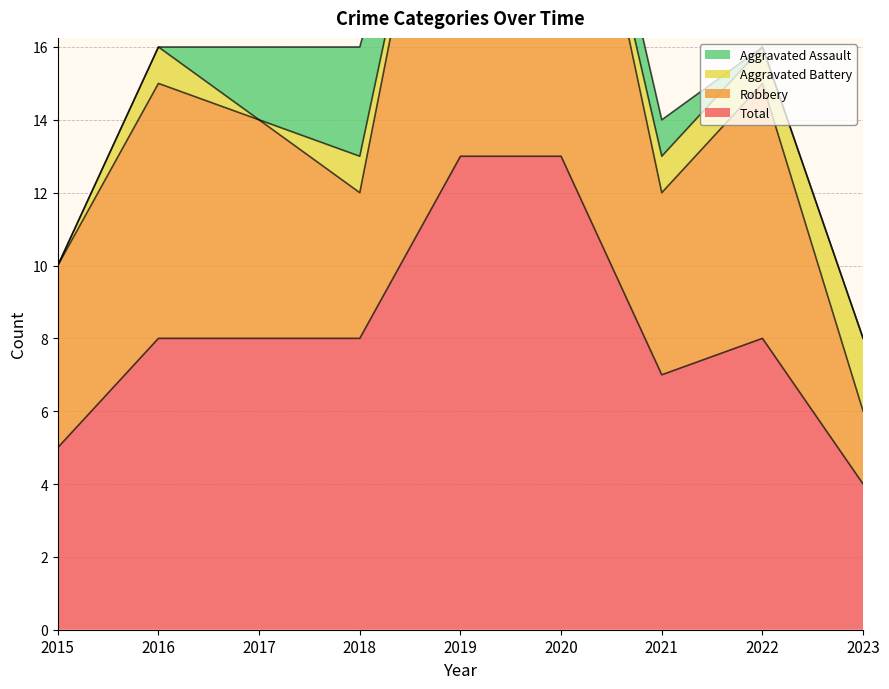

True or false: Robbery has more than 0 interior local peaks.

True